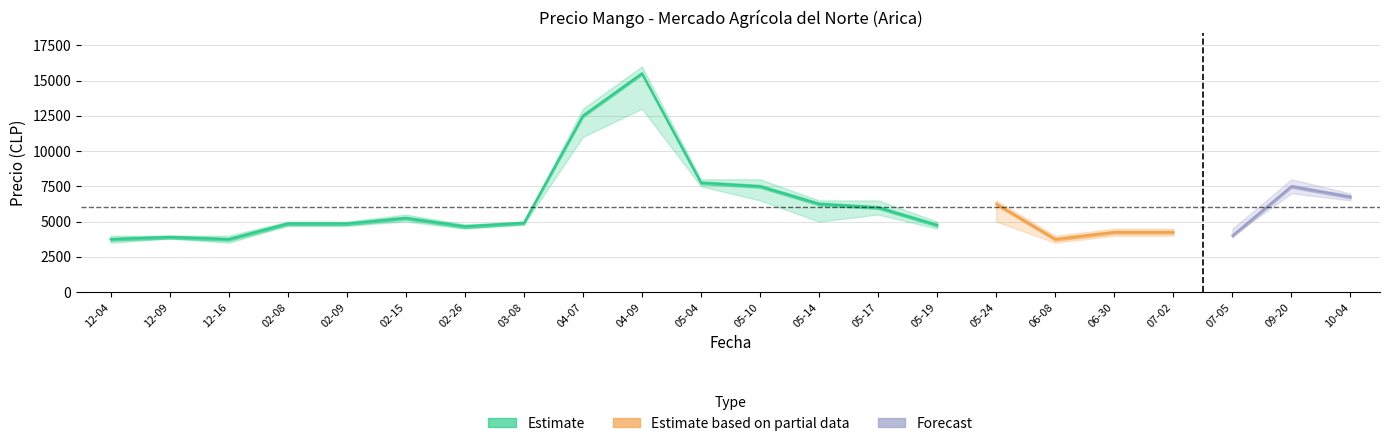

At which category is the sum across all series the highest?

2021-04-09